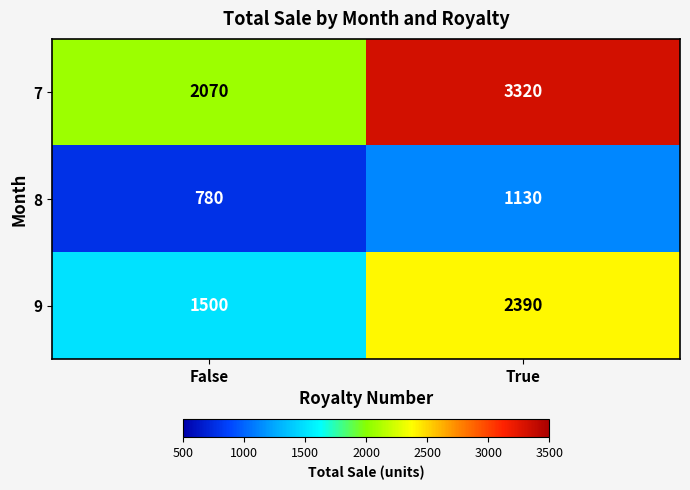

Which series changed the most between False and True?

7